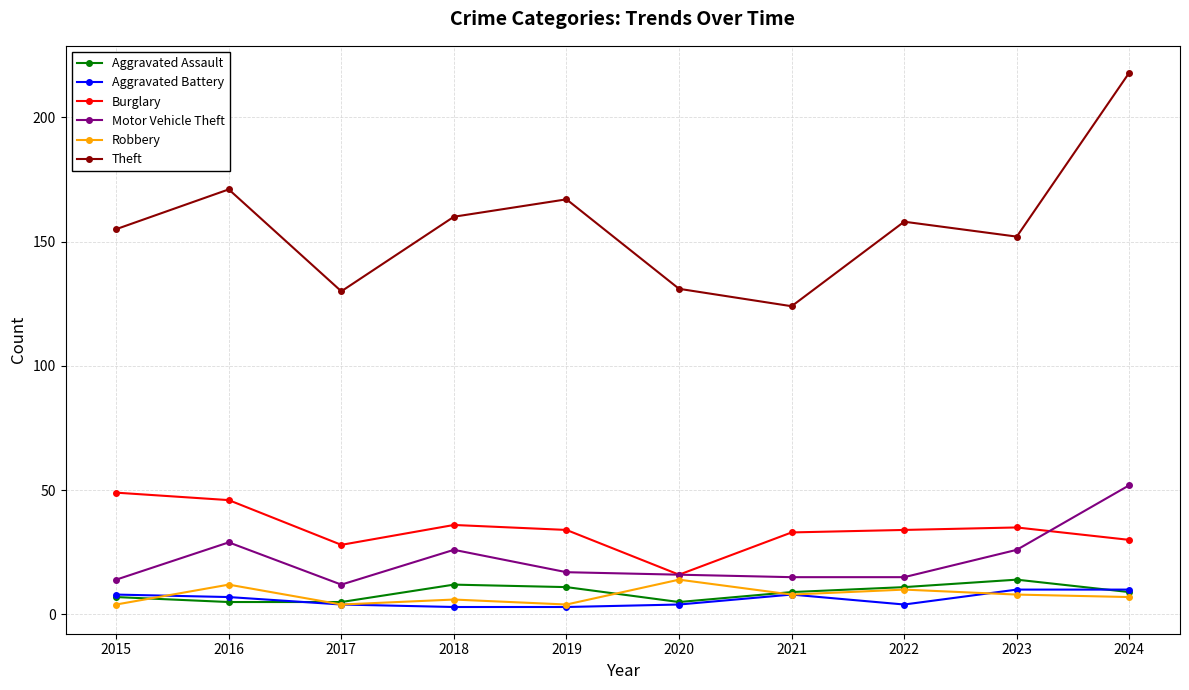

At how many categories does at least one series exceed 117?

10